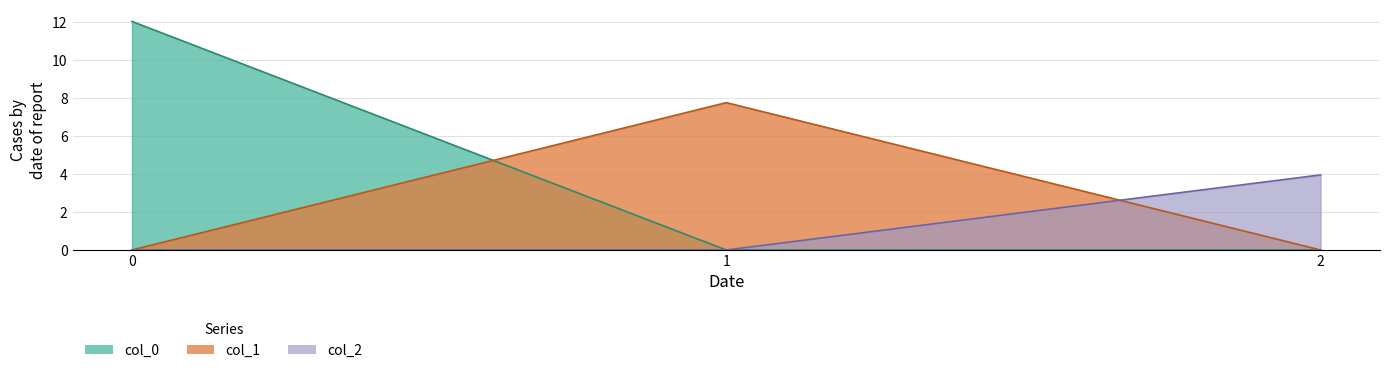

Reading left to right, what are all the values shown in this chart?

col_0: 0=12.1	1=0.0	2=0.0
col_1: 0=0.0	1=7.8	2=0.0
col_2: 0=0.0	1=0.0	2=4.0